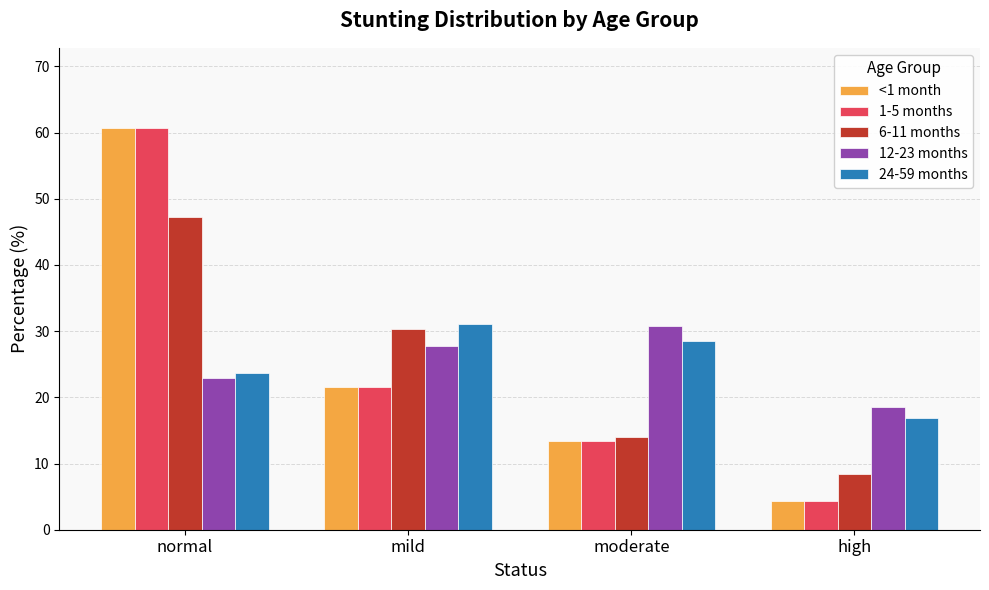

What is the difference between the highest and lowest values at moderate?

17.5